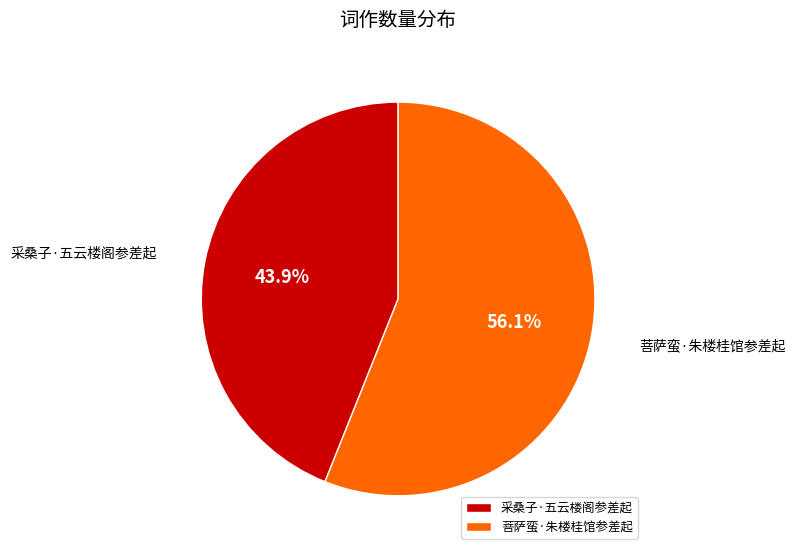

How many slices are in this pie chart?

2